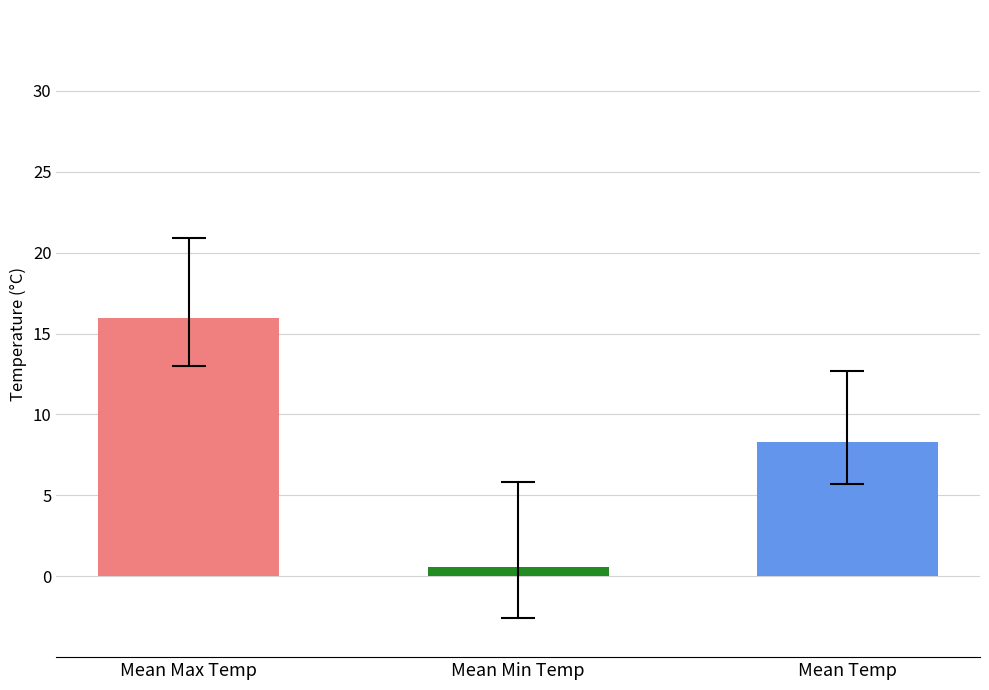

Which series has the largest total across all categories?

Mean Max Temp